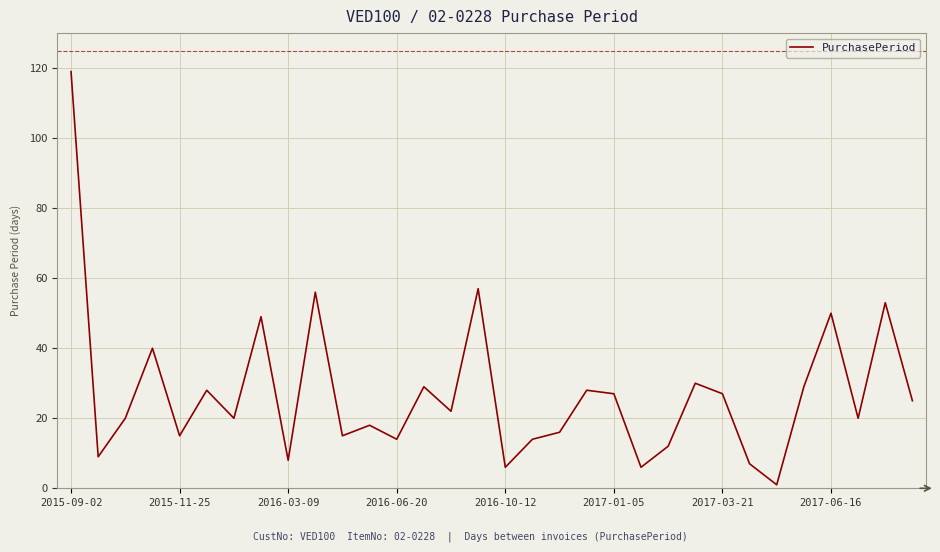

What is the difference between the maximum and minimum values?

118